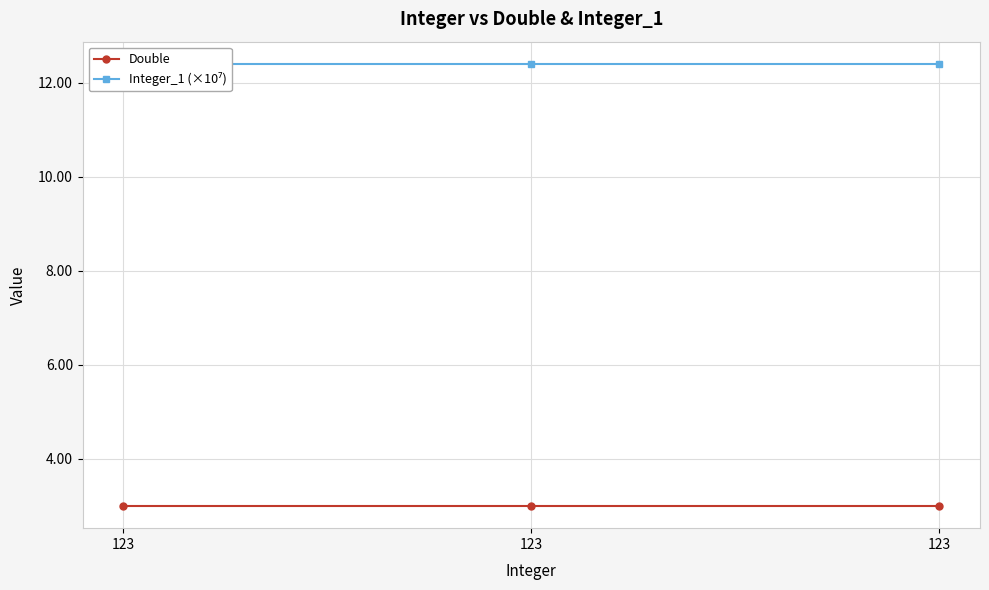

What is the minimum value for Integer_1 (×10⁷)?

12.4